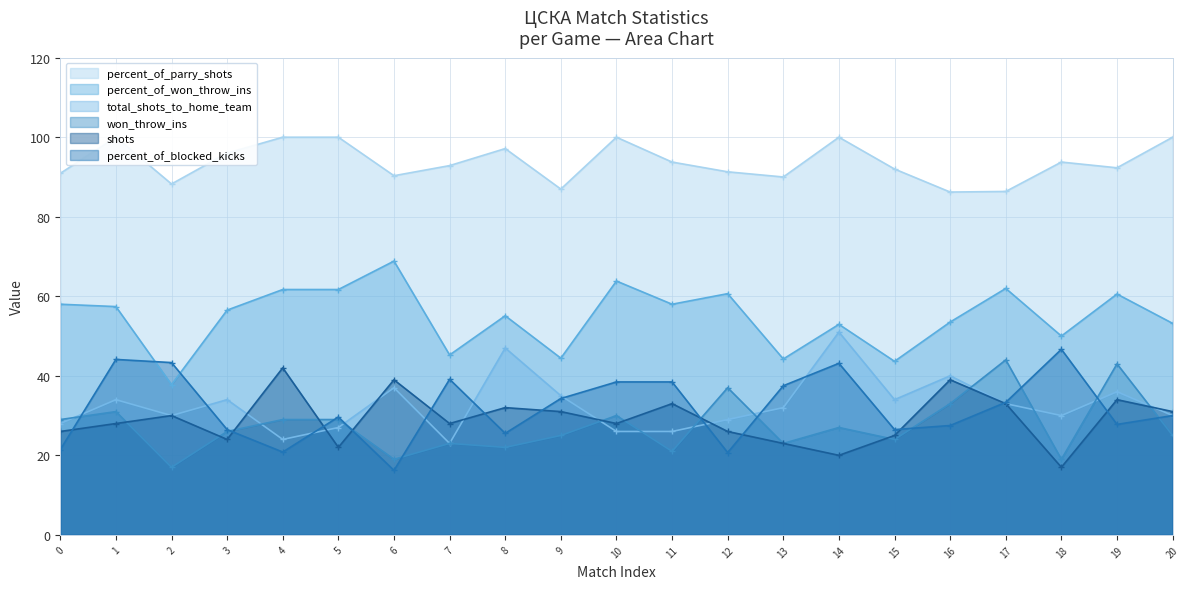

Between which two adjacent categories do shots and won_throw_ins first intersect?

1 and 2